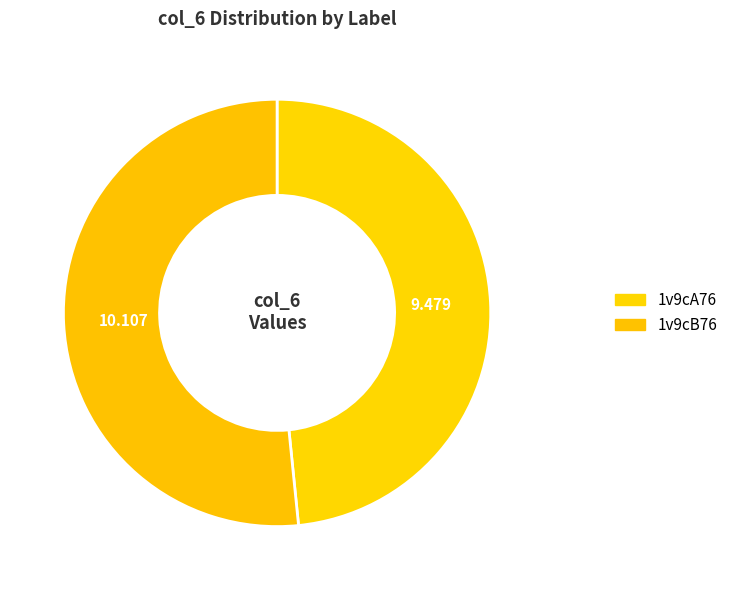

Which slice is the smallest?

1v9cA76